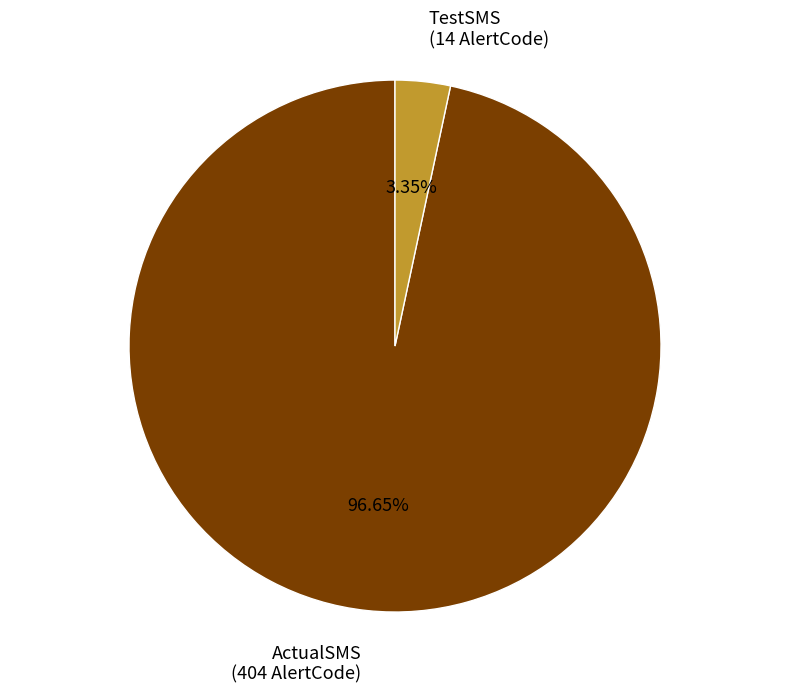

Is it true that ActualSMS is 97% of the pie?

True